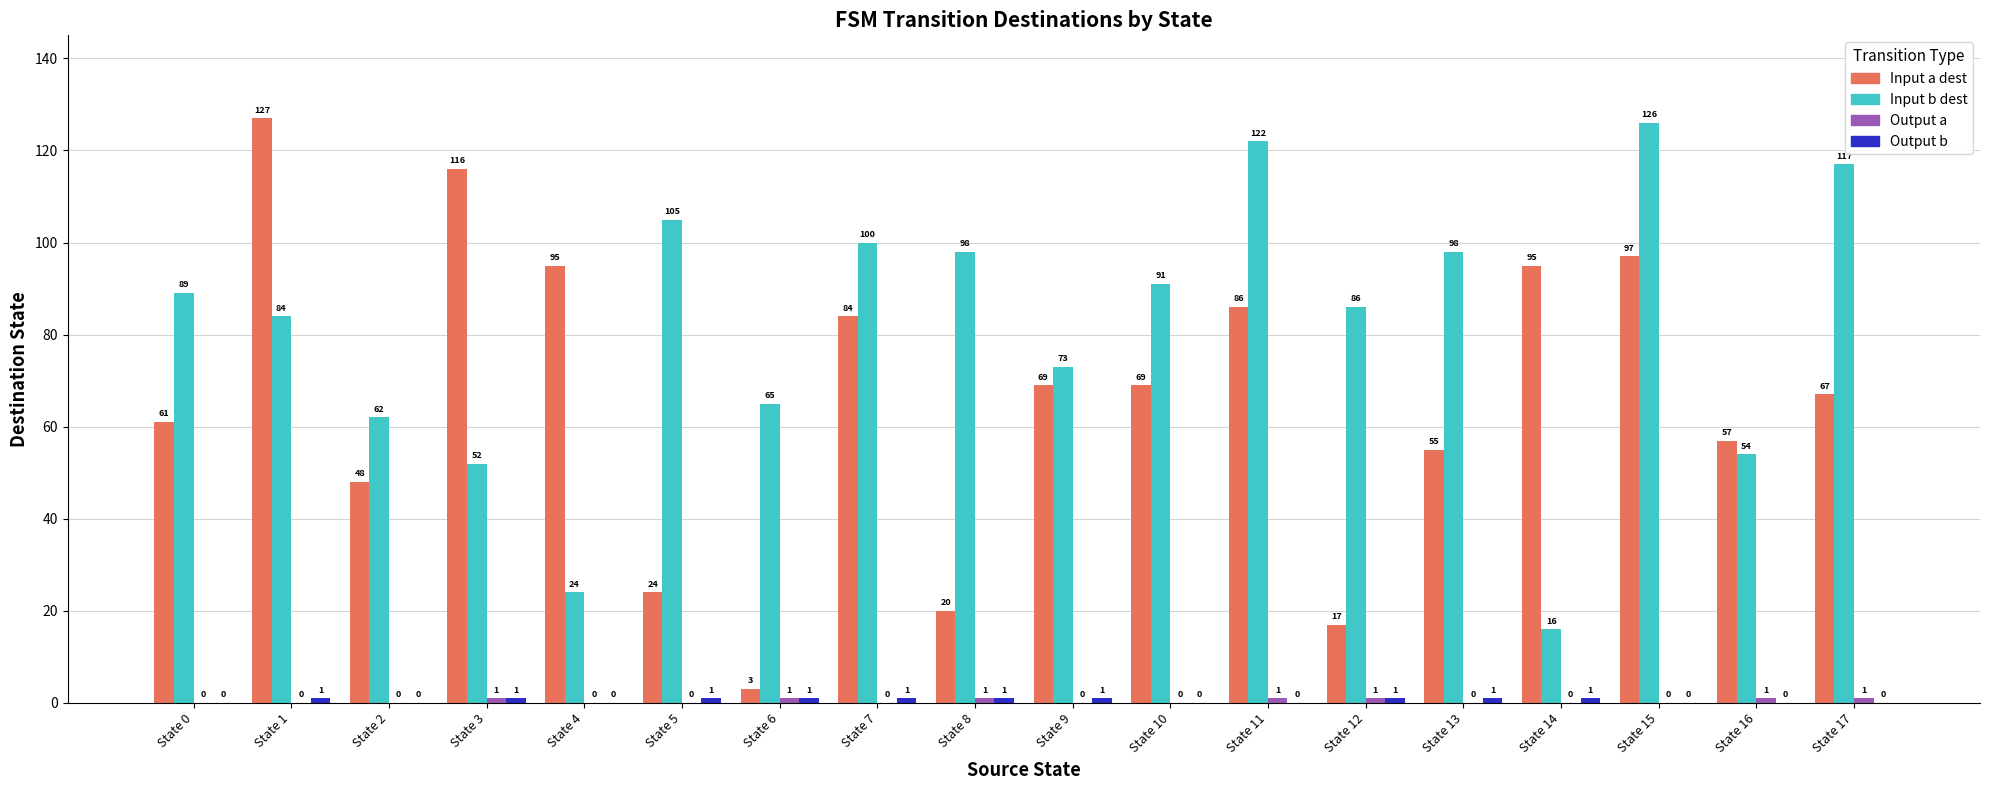

Which category has the highest value across all series?

State 1